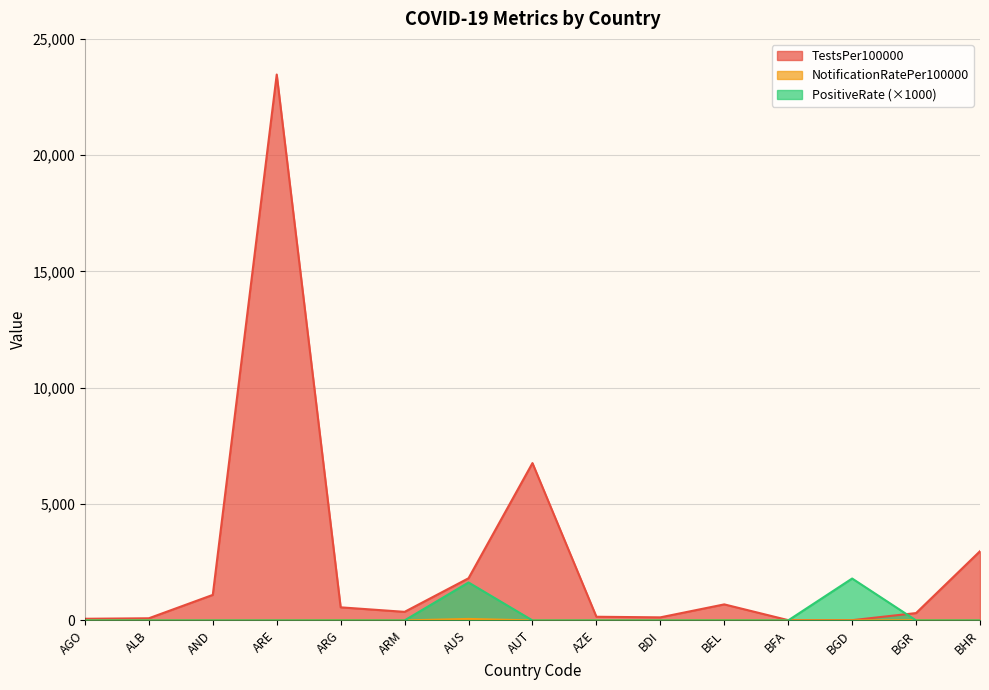

Which category has the highest value across all series?

ARE